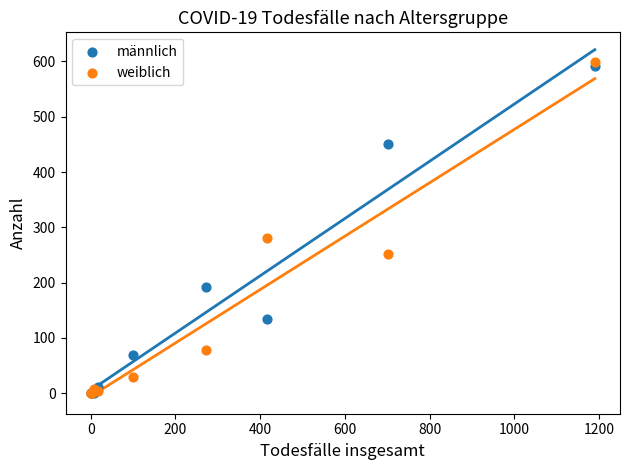

In the weiblich series, what Y value is closest to 299?

280